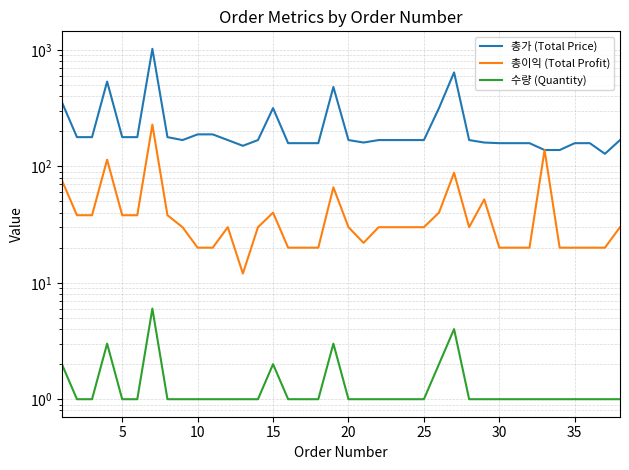

Between 21 and 29, which is larger?

21